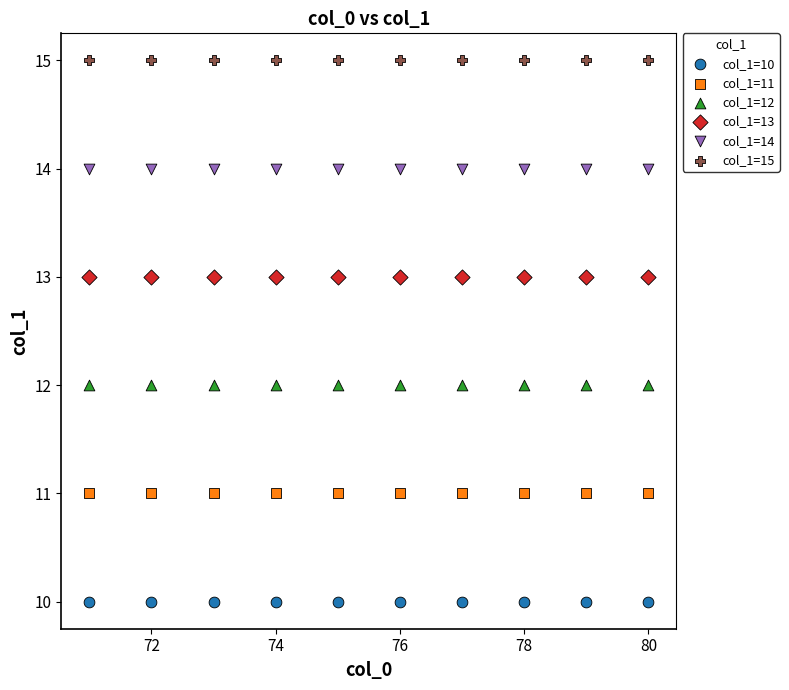

Which series reaches the minimum Y coordinate?

col_1=10